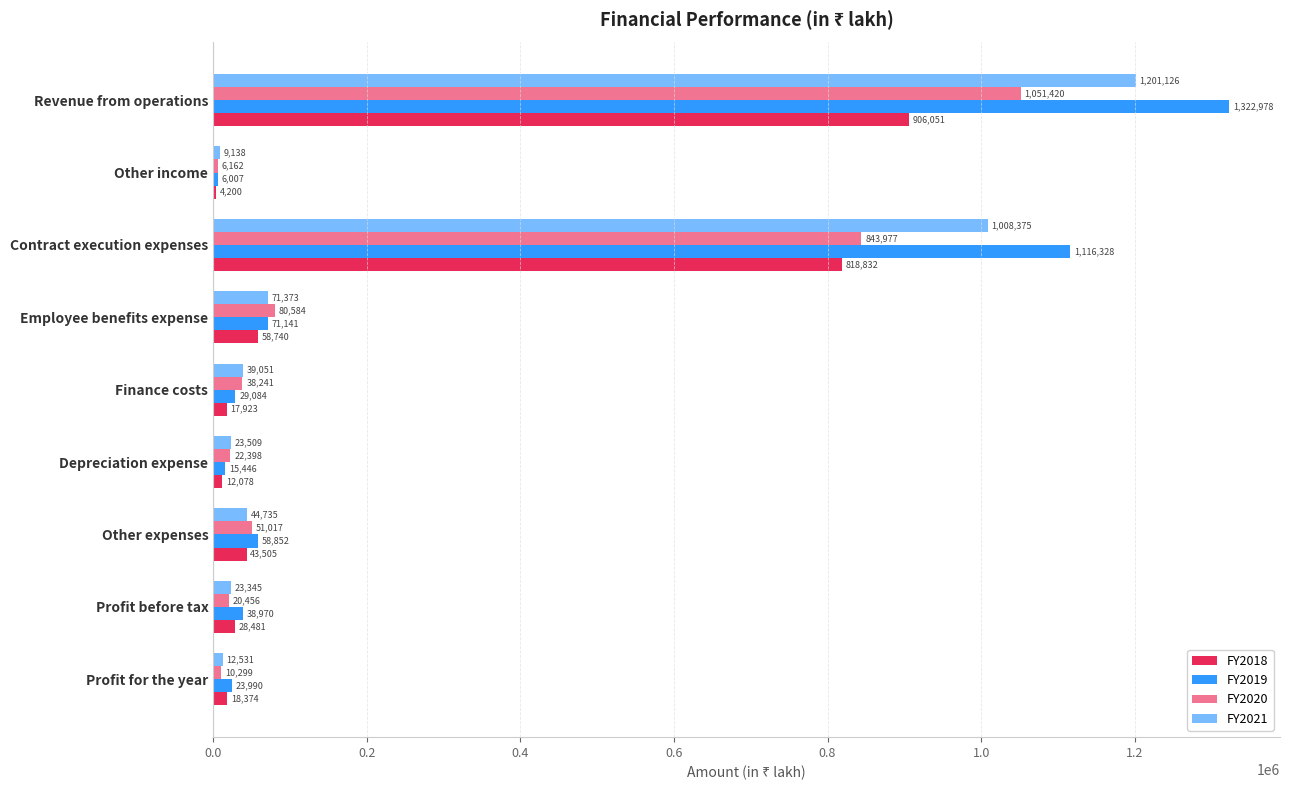

List the series in order of their overall mean, highest first.

FY2019, FY2021, FY2020, FY2018